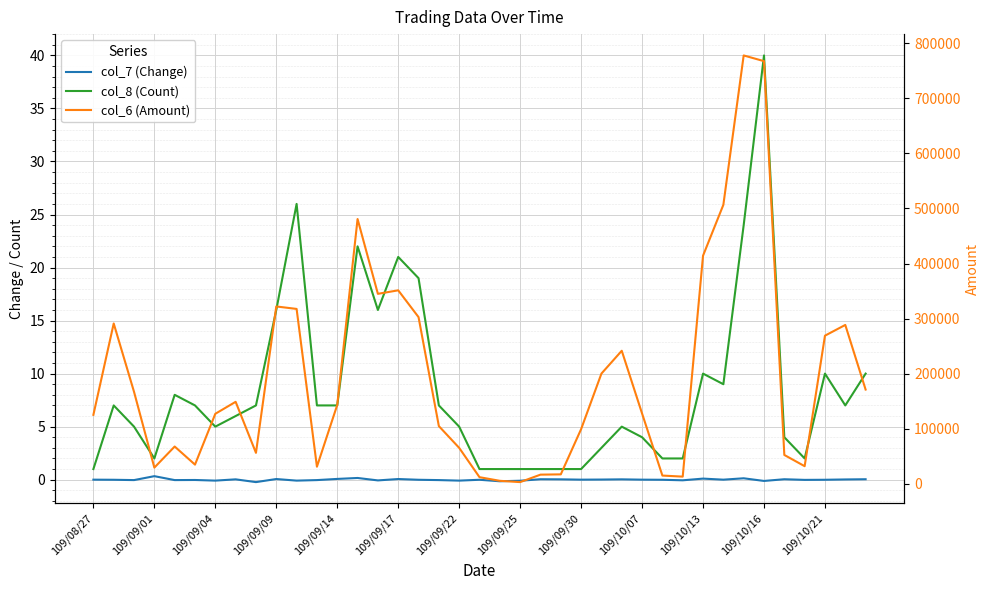

What is the difference between the maximum and second lowest values in the col_8 (Count) series?

39.0